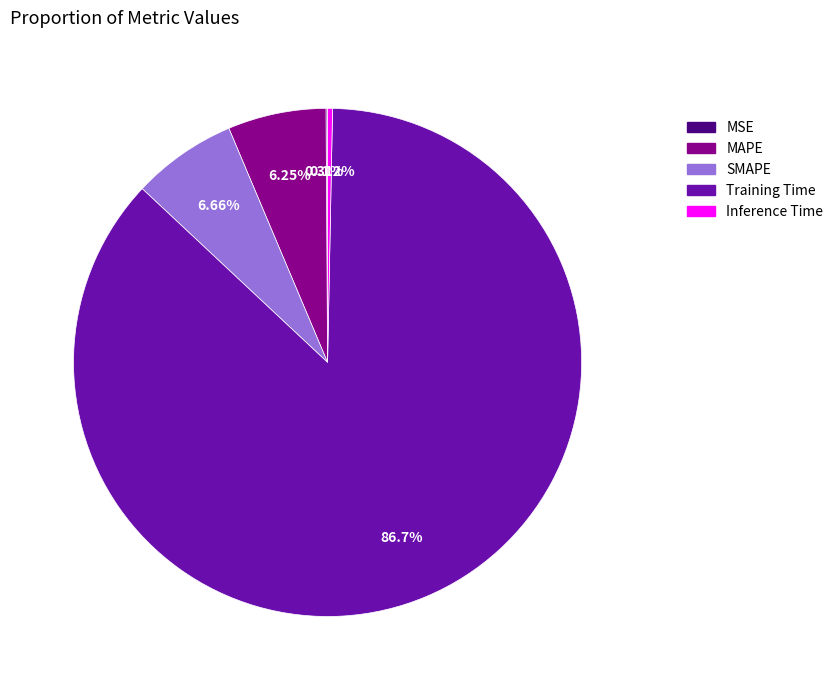

What percentage is NOT represented by SMAPE?

93.3%